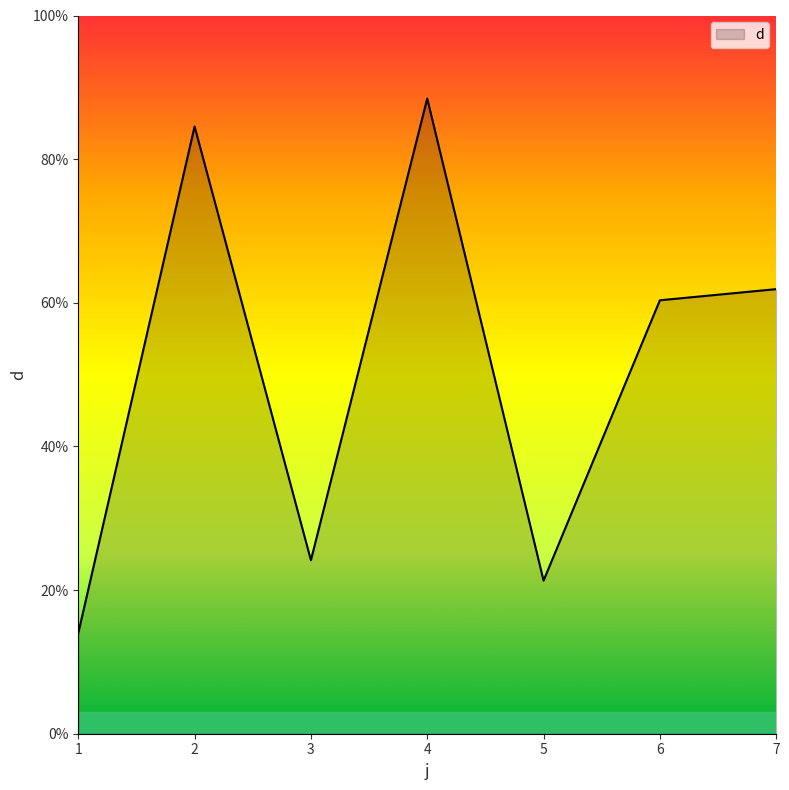

How many lines are shown in the chart?

1